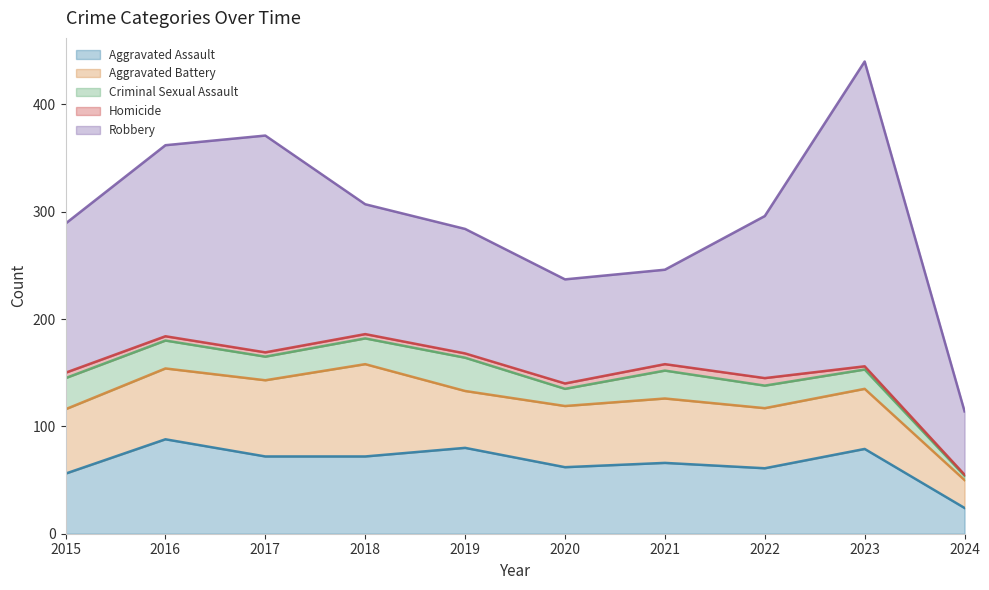

True or false: Aggravated Assault and Homicide cross at least once.

False